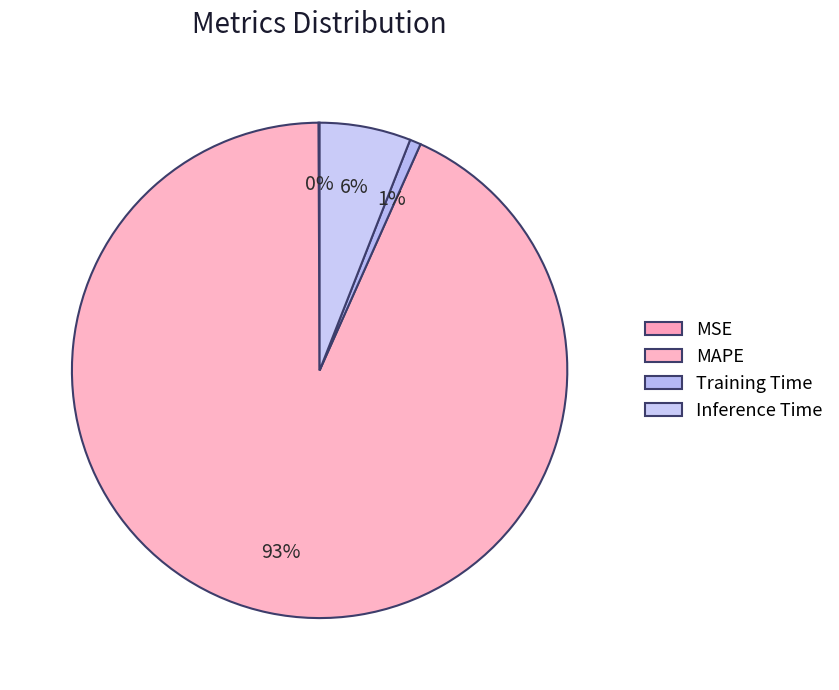

To the nearest percent, what portion does MAPE represent?

93%